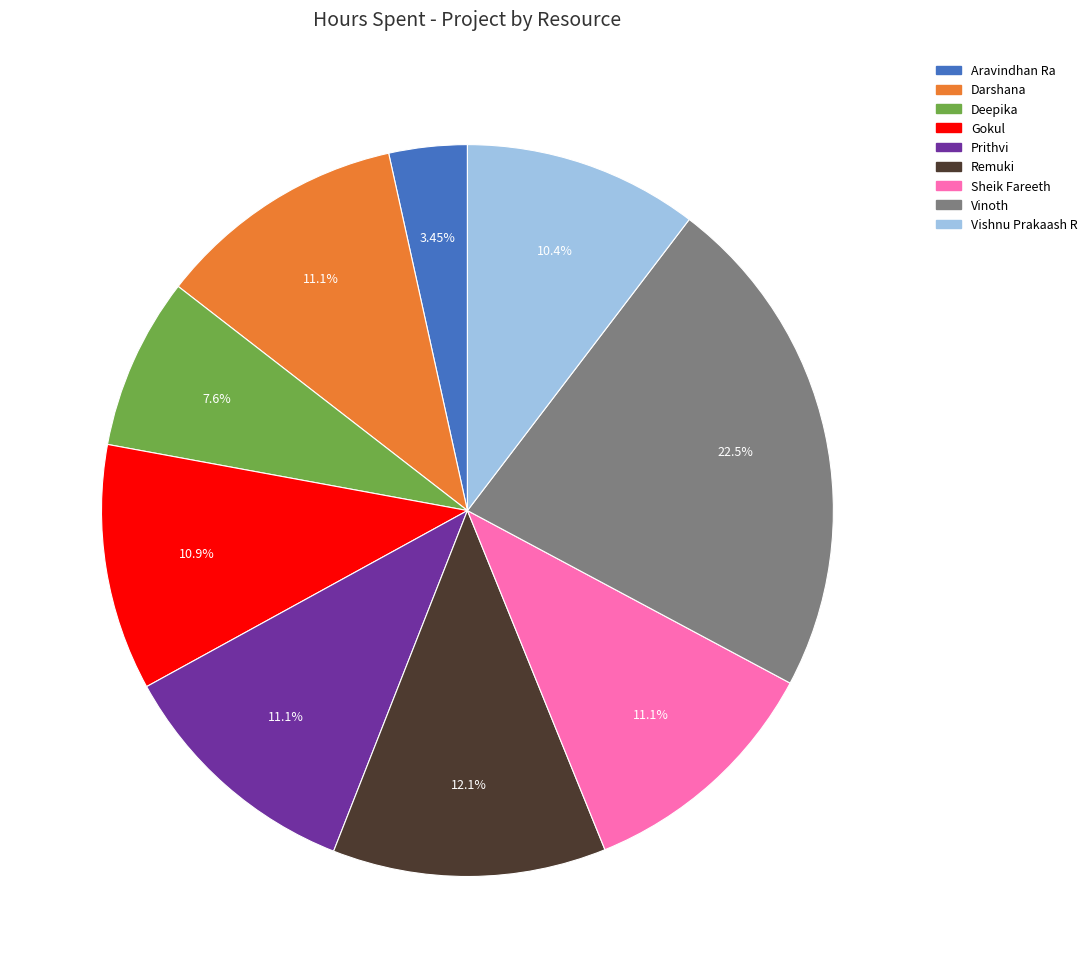

How many slices are in this pie chart?

9